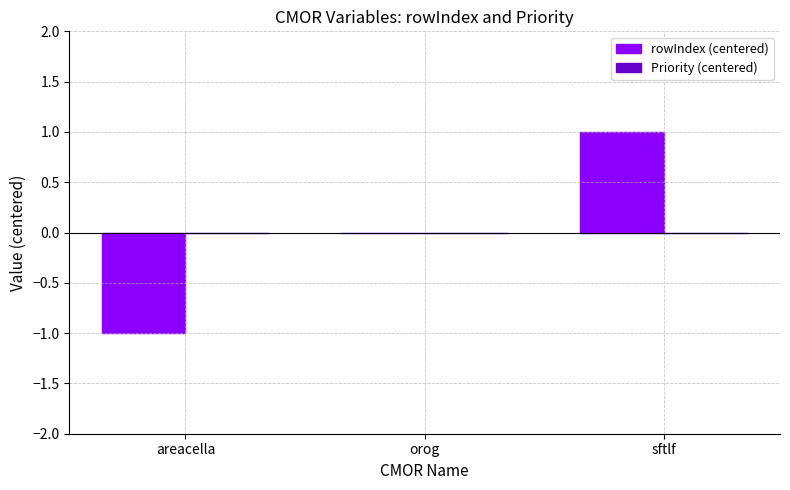

At which category does the chart reach its peak across all series?

sftlf